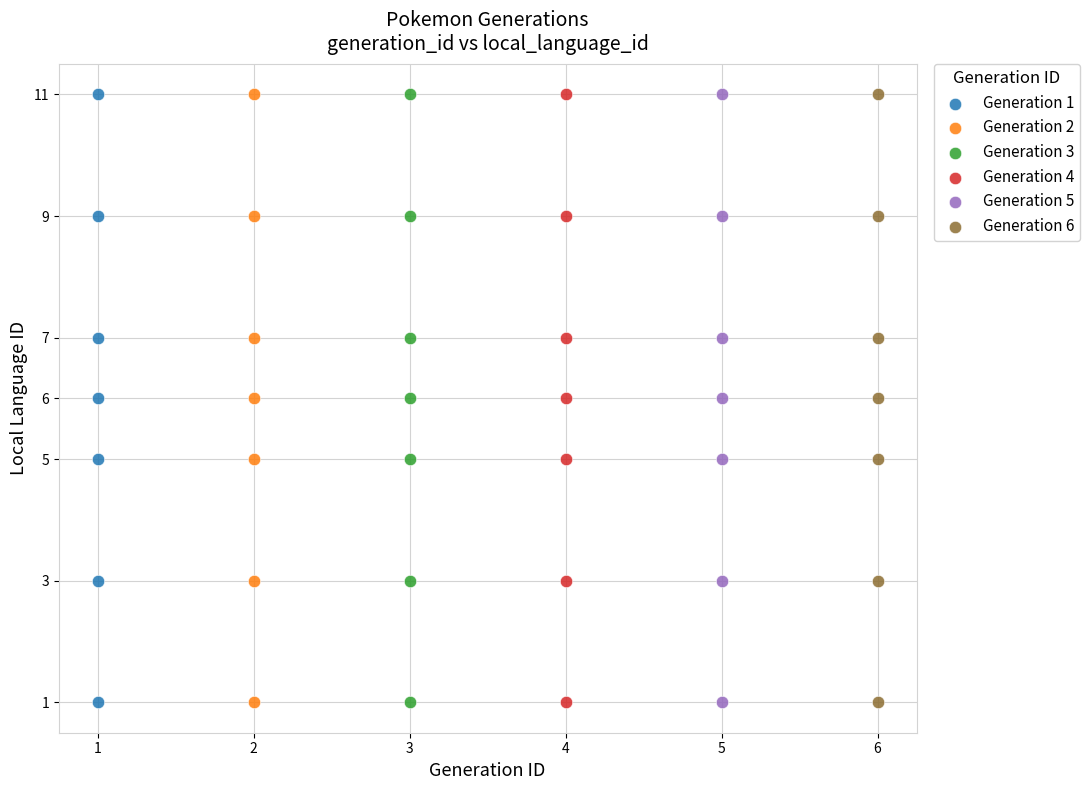

What are all the series names shown in the legend?

Generation 1, Generation 2, Generation 3, Generation 4, Generation 5, Generation 6